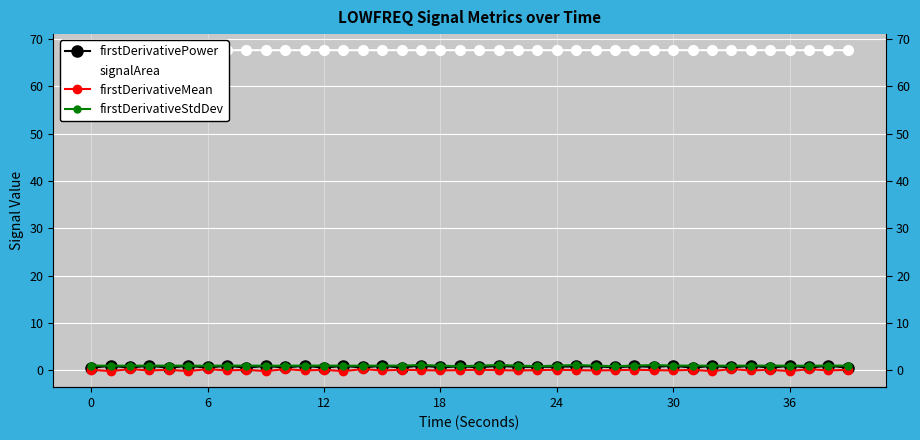

Which series has the largest range (max minus min)?

firstDerivativePower